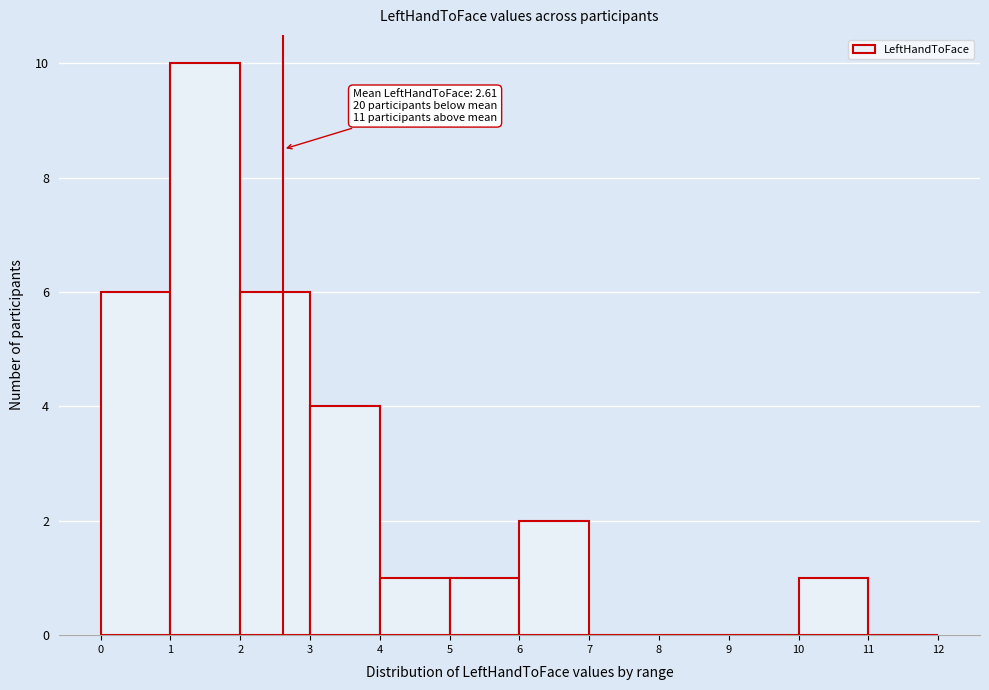

Over which range of the x-axis is the bar tallest?

1 to 2